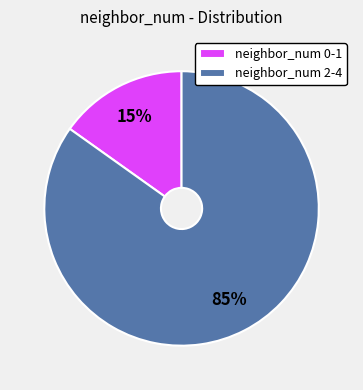

Rank the categories by value from lowest to highest.

neighbor_num 0-1, neighbor_num 2-4